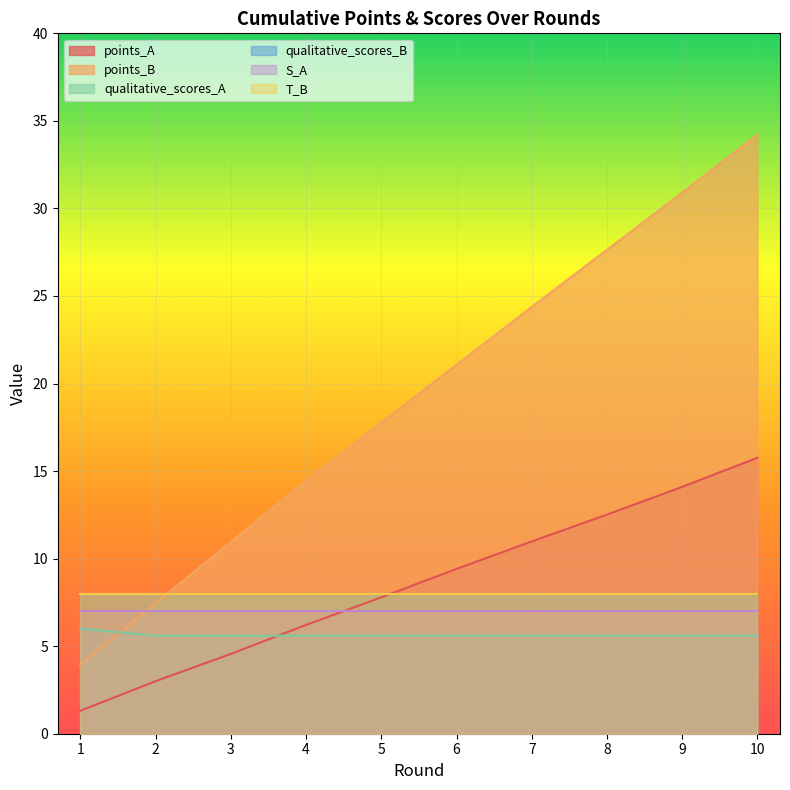

What is the difference between the points_A values at 2 and 4?

3.2